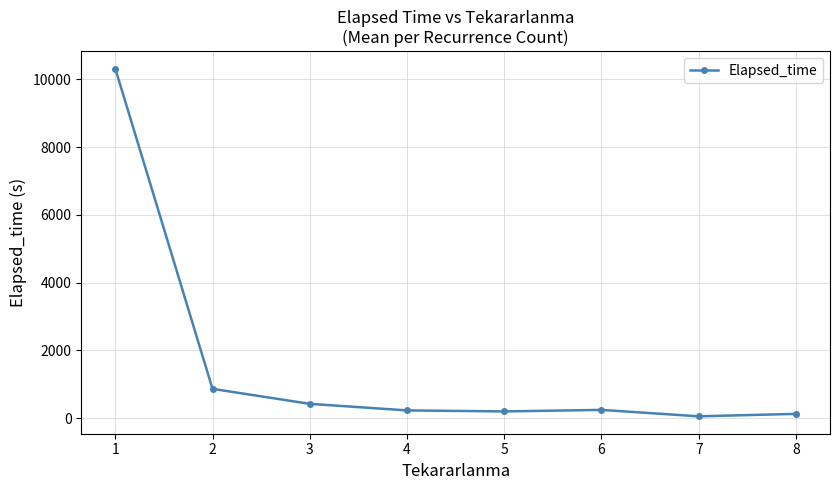

Approximately how many times larger is the value at 3 compared to 2?

0.5